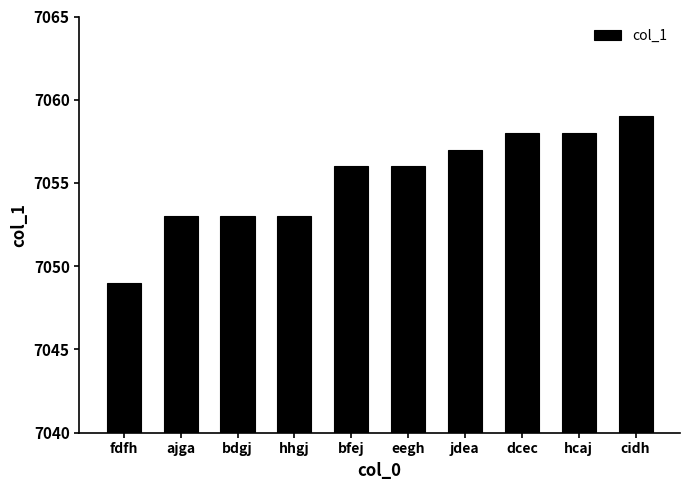

Count the number of categories in the chart.

10